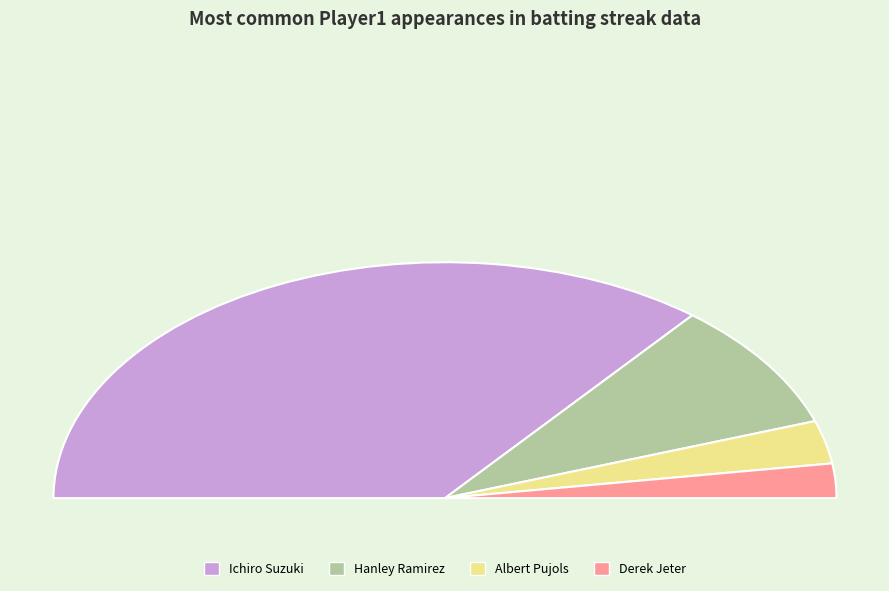

Which category has the biggest portion of the pie?

Ichiro Suzuki